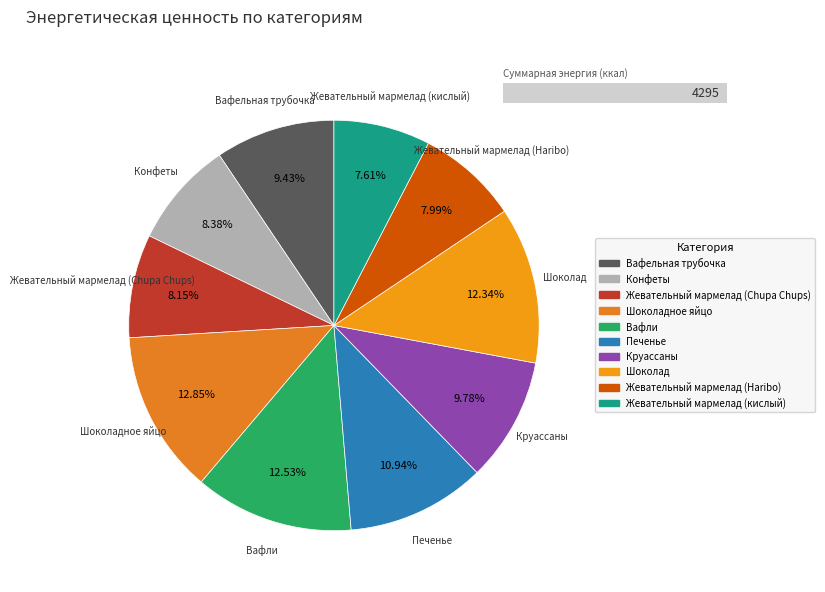

What is the total percentage of Шоколадное яйцо and Круассаны?

22.6%